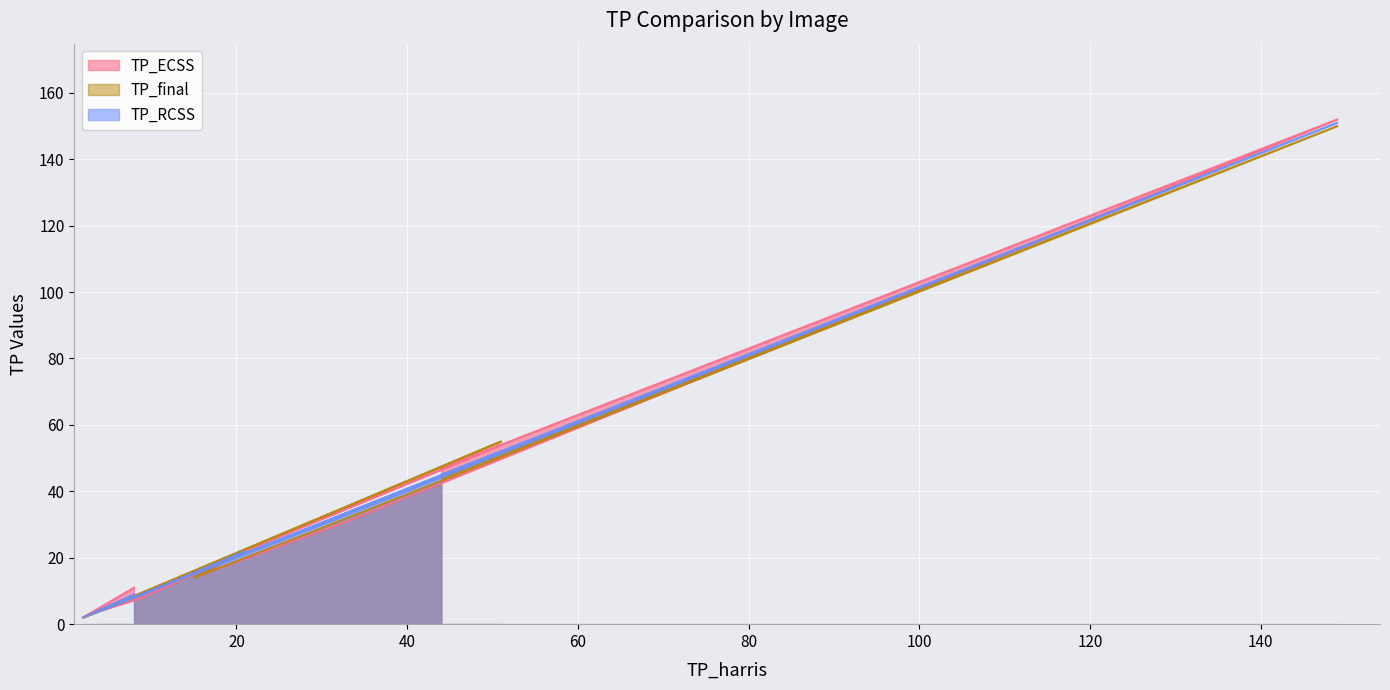

What is the difference between the second highest and second lowest values in the TP_final series?

51